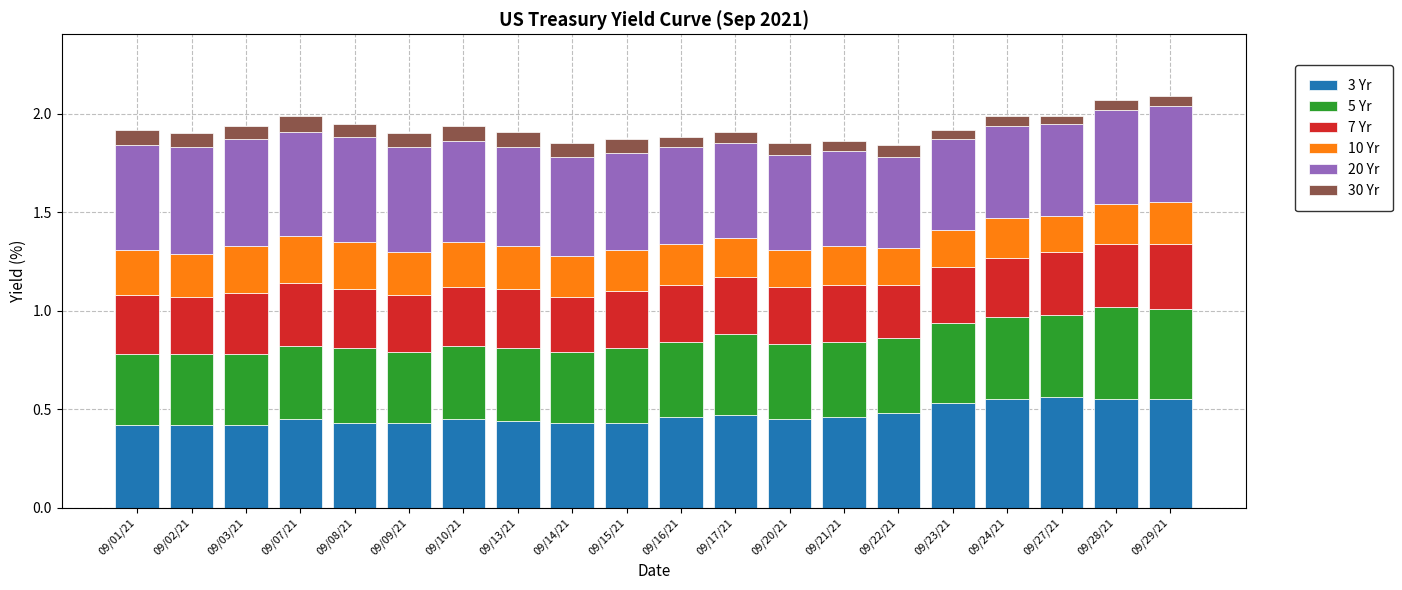

The value of 3 Yr at 09/24/21 is 0.2. True or false?

False